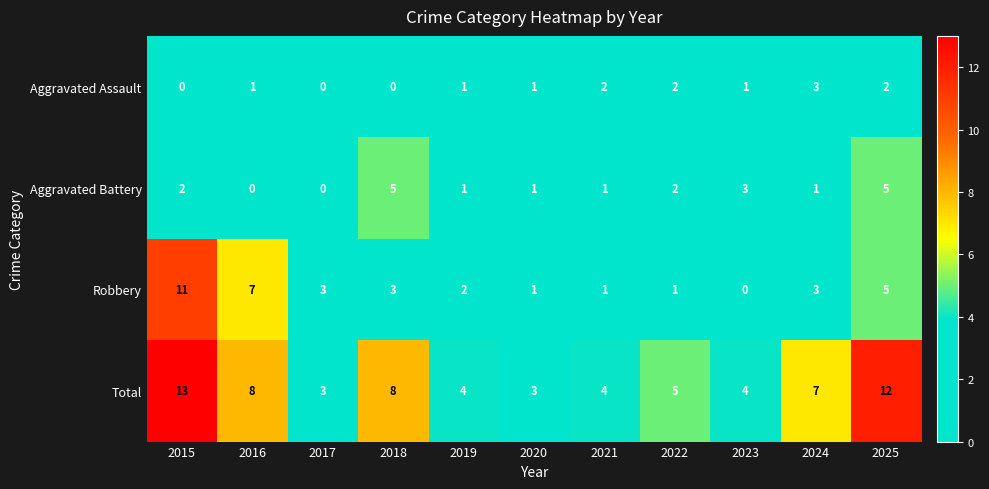

What is the total value across all series at 2025?

24